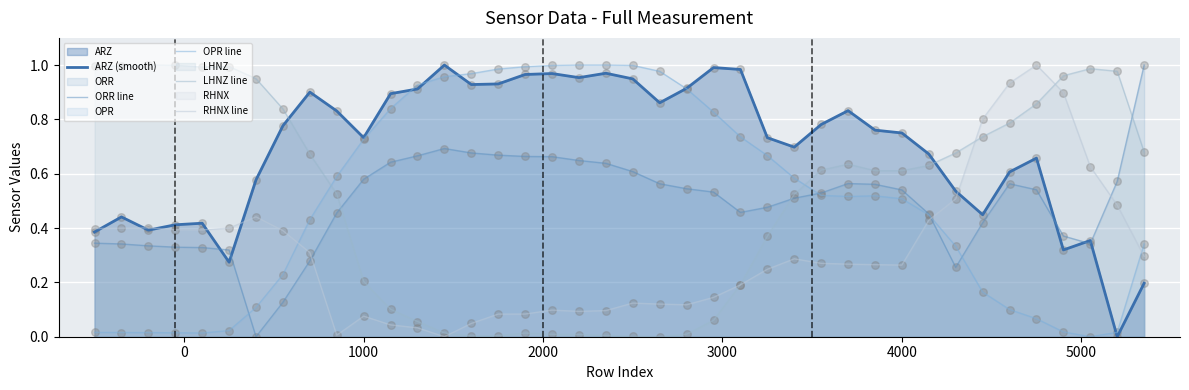

Is the value of LHNZ line at −1000 greater than the value of OPR line at 25?

Yes